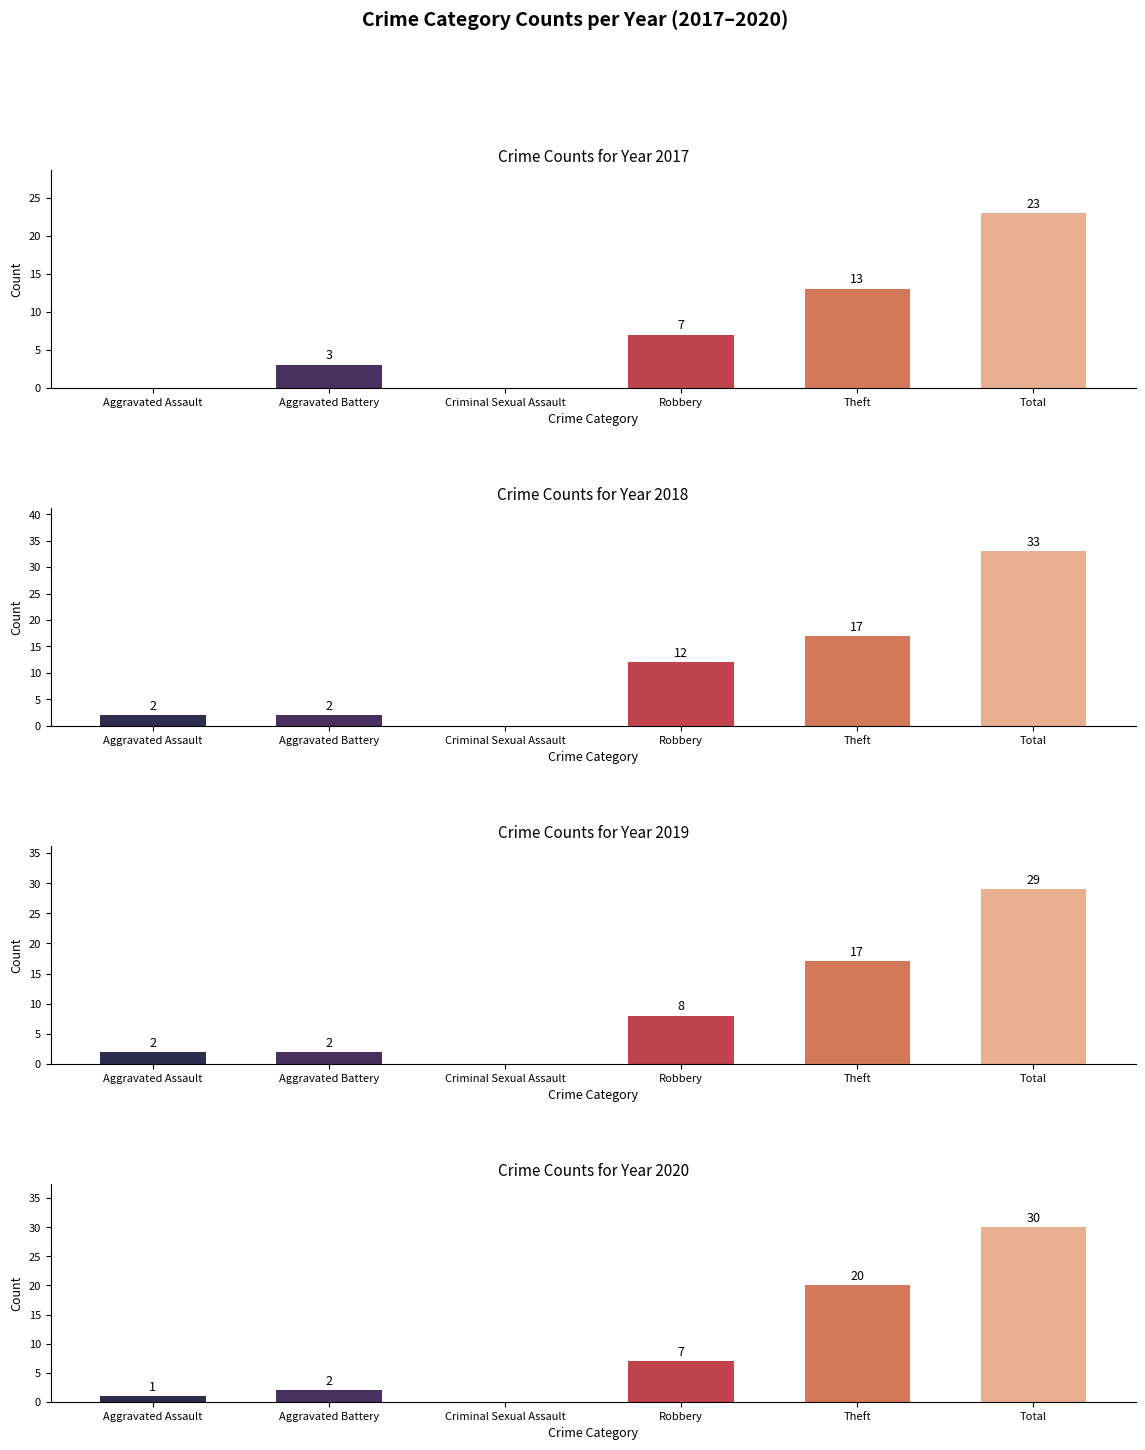

Reading left to right, transcribe all the data shown in this chart.

2017: Aggravated Assault=0	Aggravated Battery=3	Criminal Sexual Assault=0	Robbery=7	Theft=13	Total=23
2018: Aggravated Assault=2	Aggravated Battery=2	Criminal Sexual Assault=0	Robbery=12	Theft=17	Total=33
2019: Aggravated Assault=2	Aggravated Battery=2	Criminal Sexual Assault=0	Robbery=8	Theft=17	Total=29
2020: Aggravated Assault=1	Aggravated Battery=2	Criminal Sexual Assault=0	Robbery=7	Theft=20	Total=30